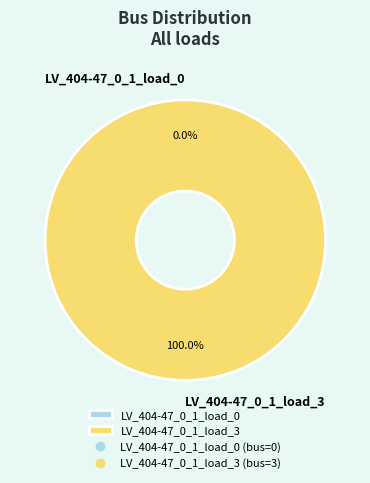

The LV_404-47_0_1_load_3 slice represents 99% of the pie. True or false?

False